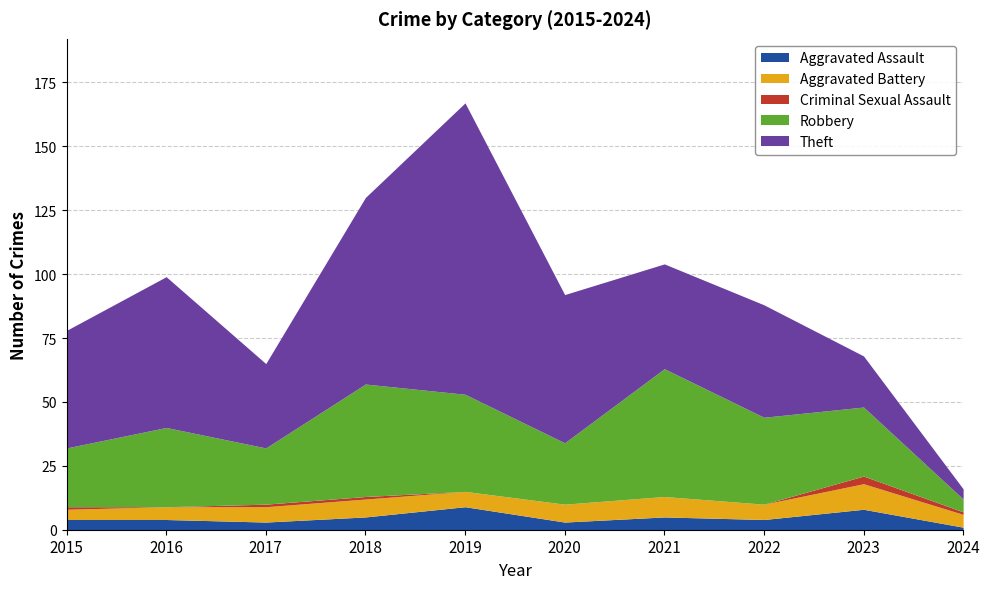

Is the value of Theft at 2022 greater than the value of Aggravated Battery at 2016?

Yes